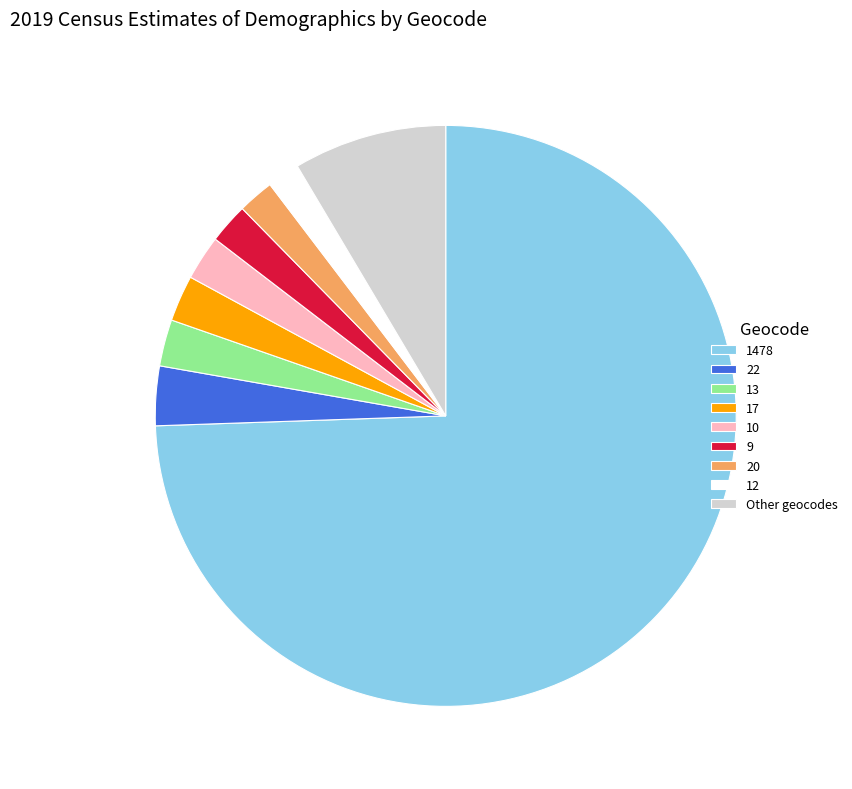

Count the number of slices in the pie.

9